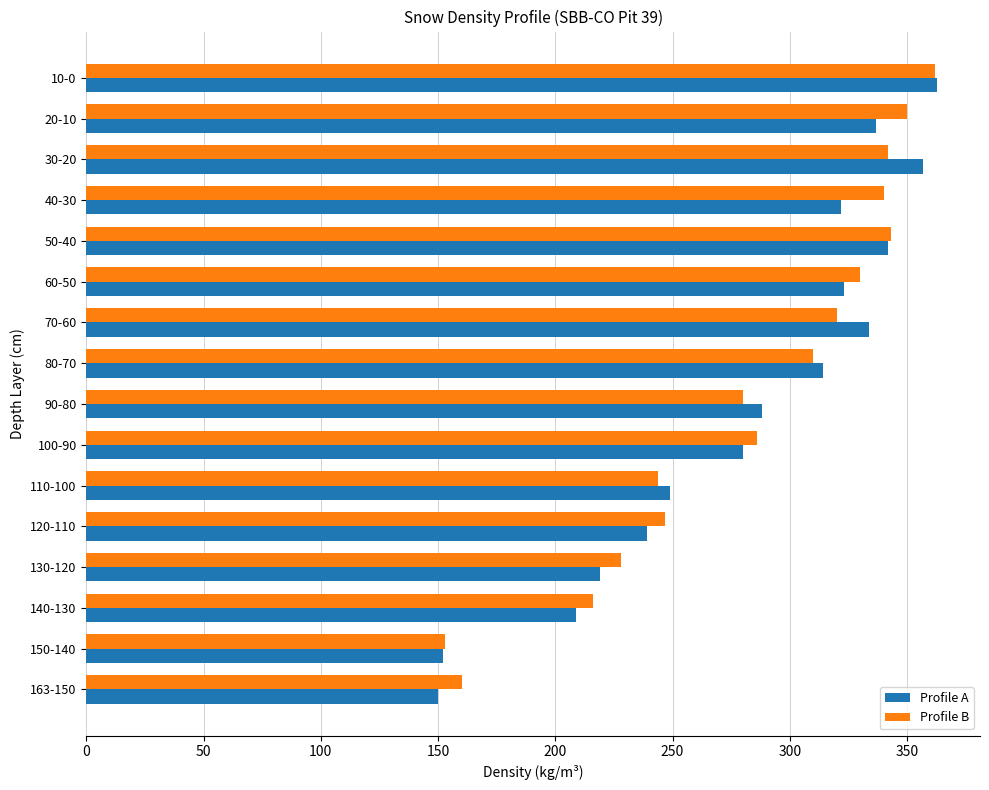

What is the average value of the Profile A series?

280